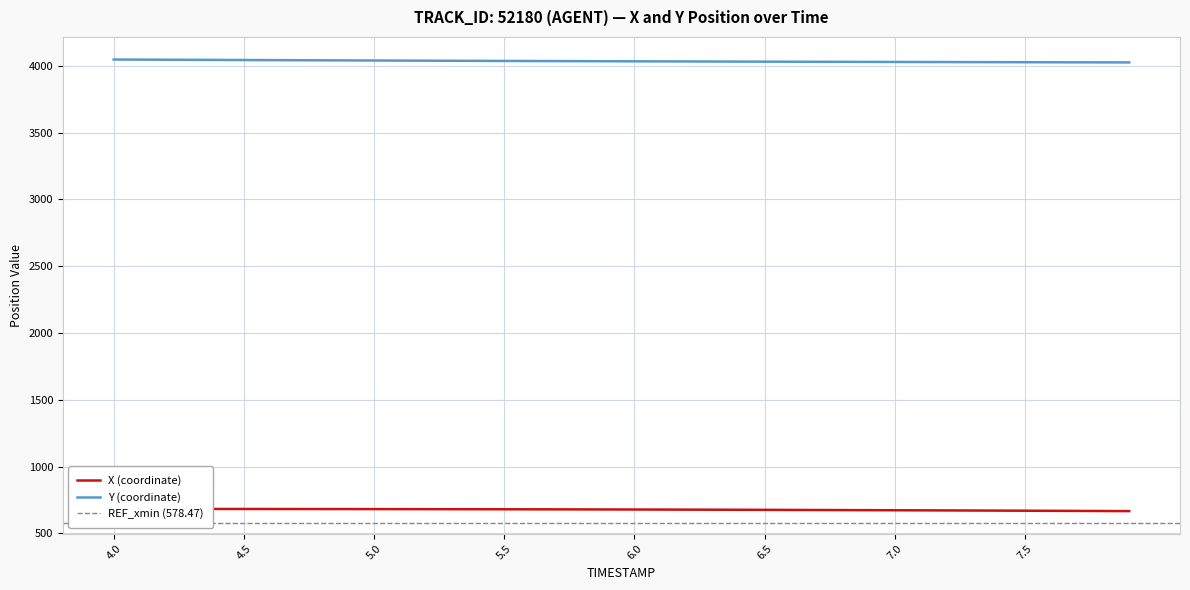

The value of Y (coordinate) at 5.5 is 2271.2. True or false?

False